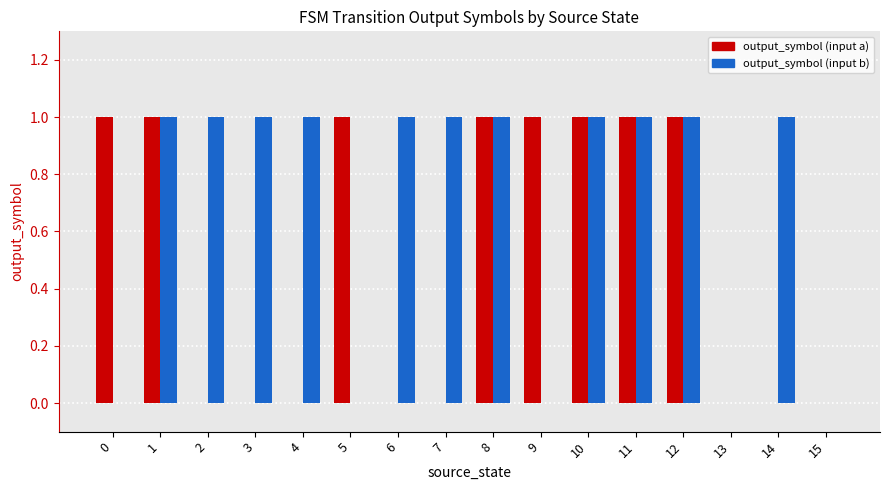

Which series has the largest total across all categories?

output_symbol (input b)